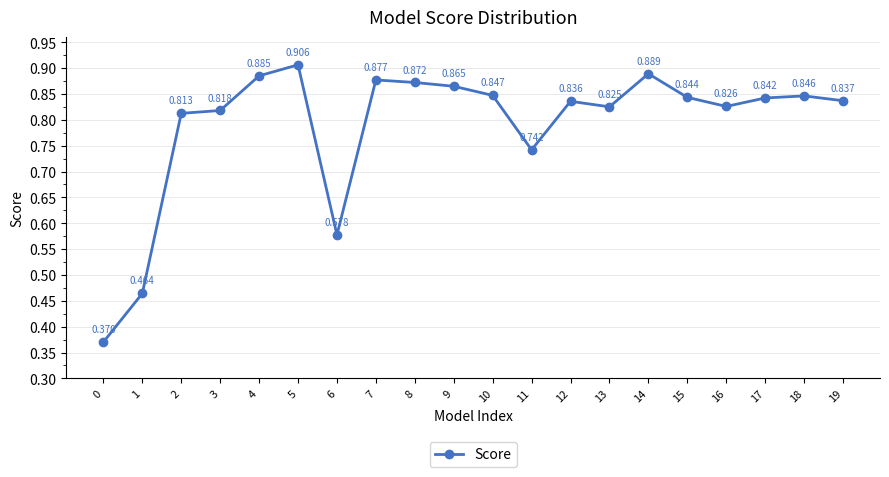

Count the number of categories in the chart.

20